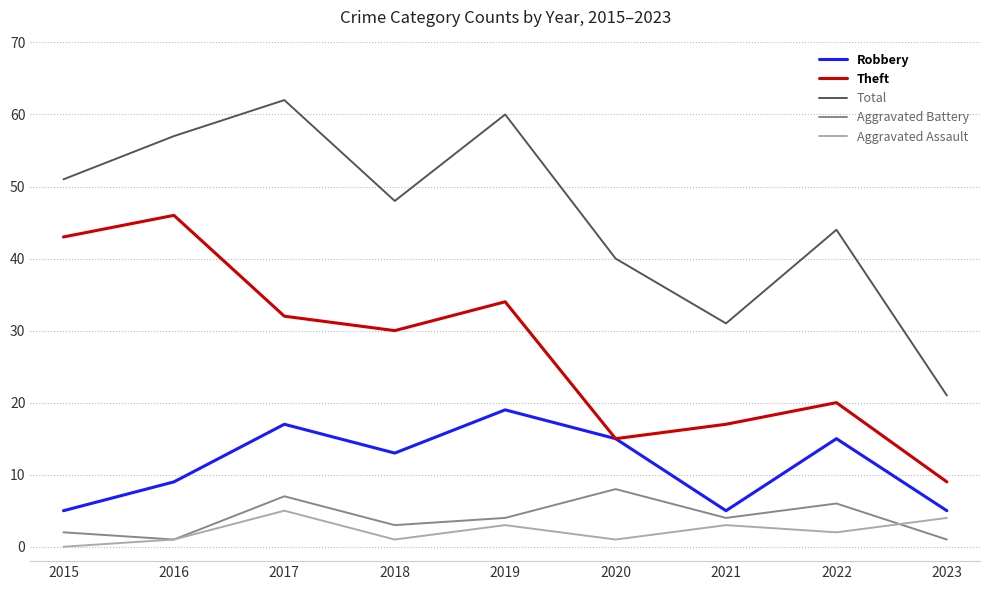

What is the spread (max minus min) of values at 2018?

47